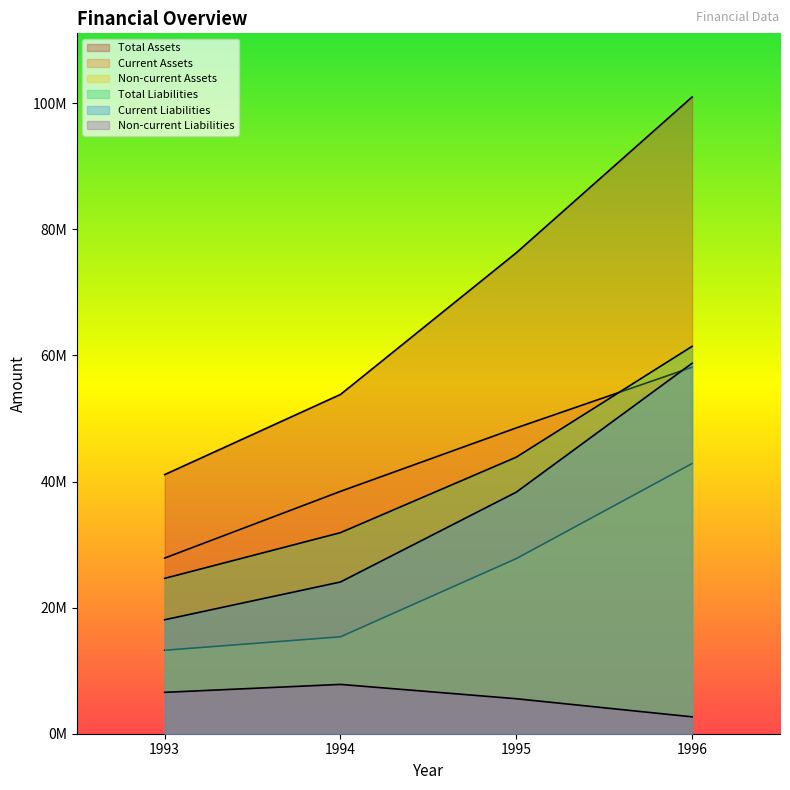

Is the value of Total Liabilities at 1993 greater than the value of Current Assets at 1996?

No